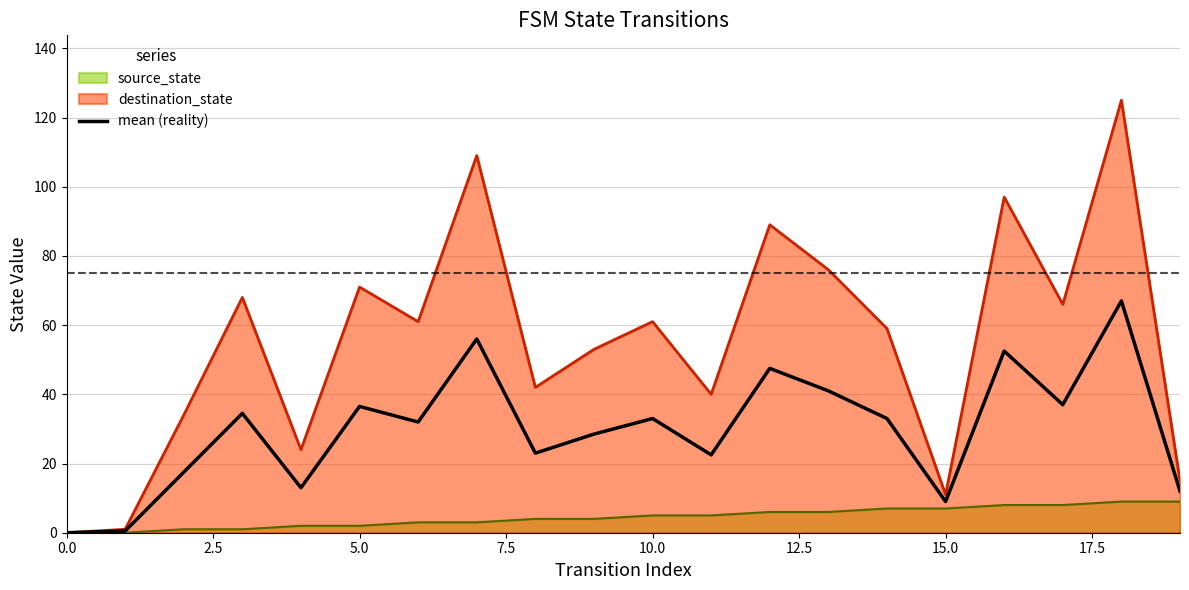

The value at 15 is 2.5. True or false?

False